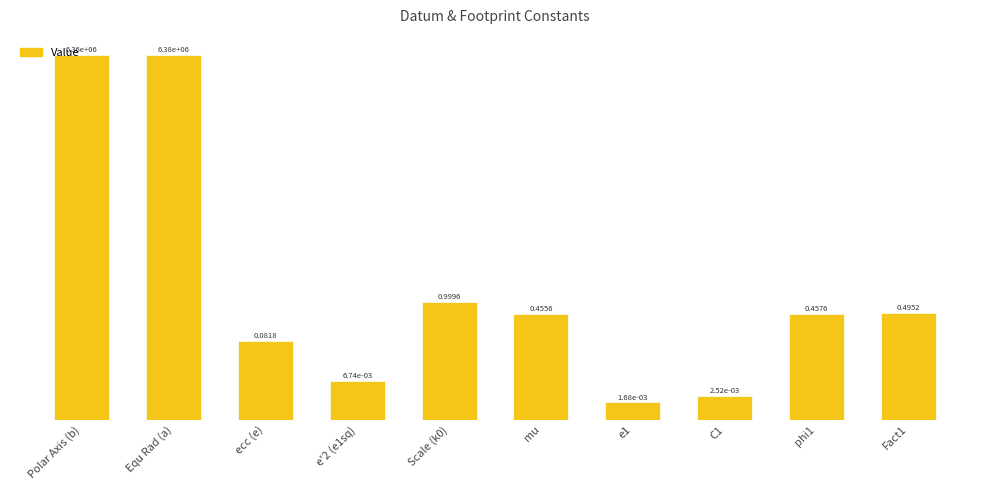

What is the difference between the maximum and minimum values?

6378137.0